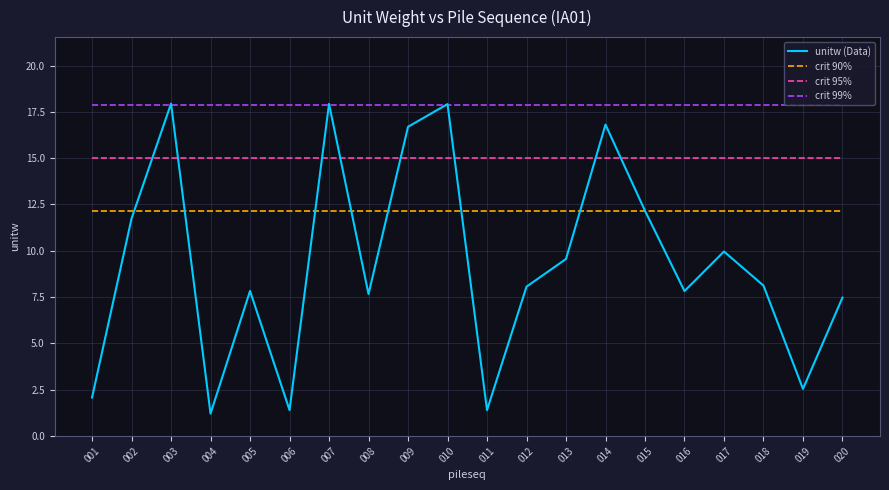

How many categories are shown in the chart?

20